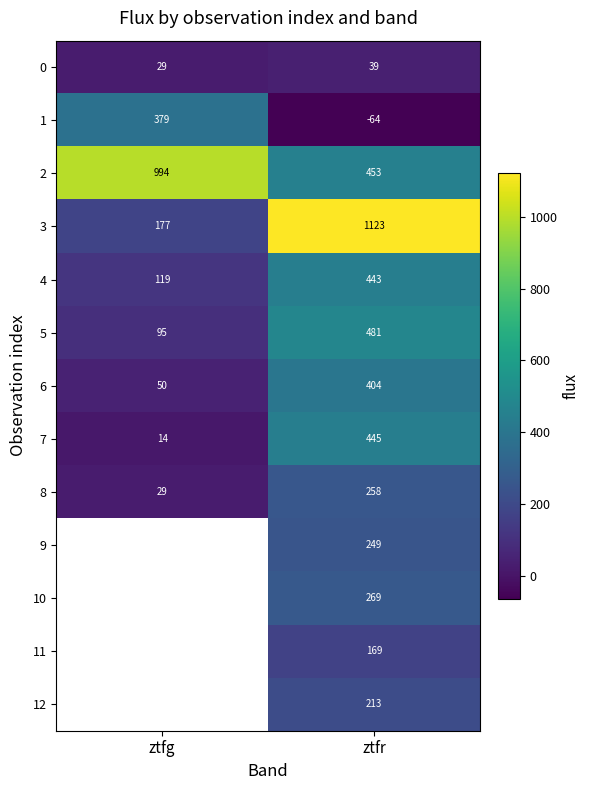

What is the difference between the highest and lowest values at ztfr?

1187.0